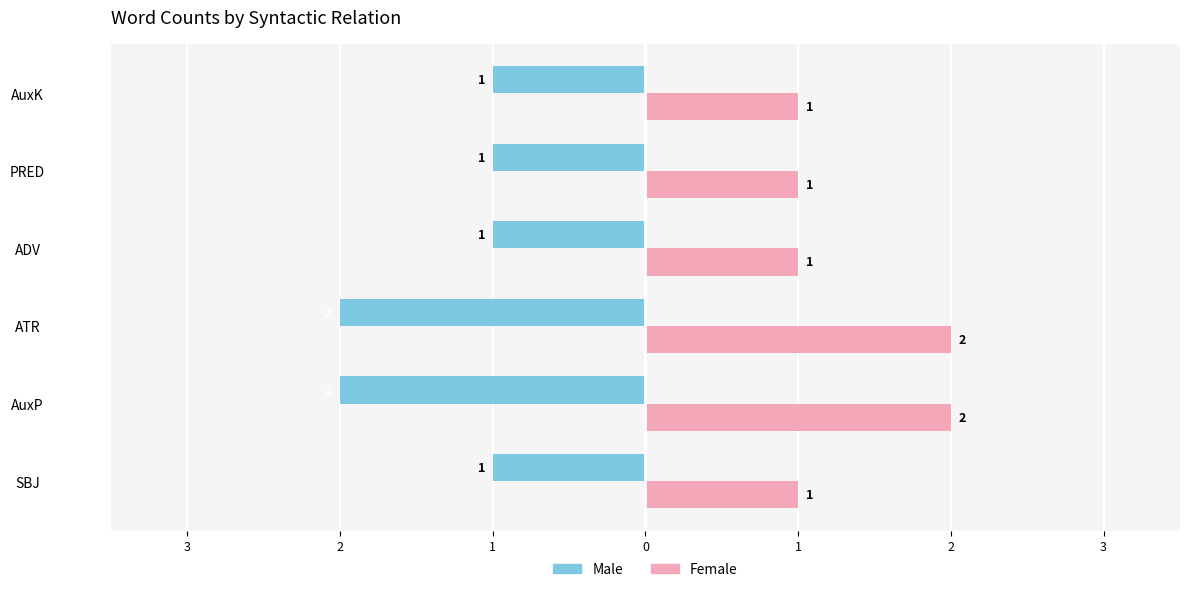

What are all the series names shown in the legend?

Male, Female